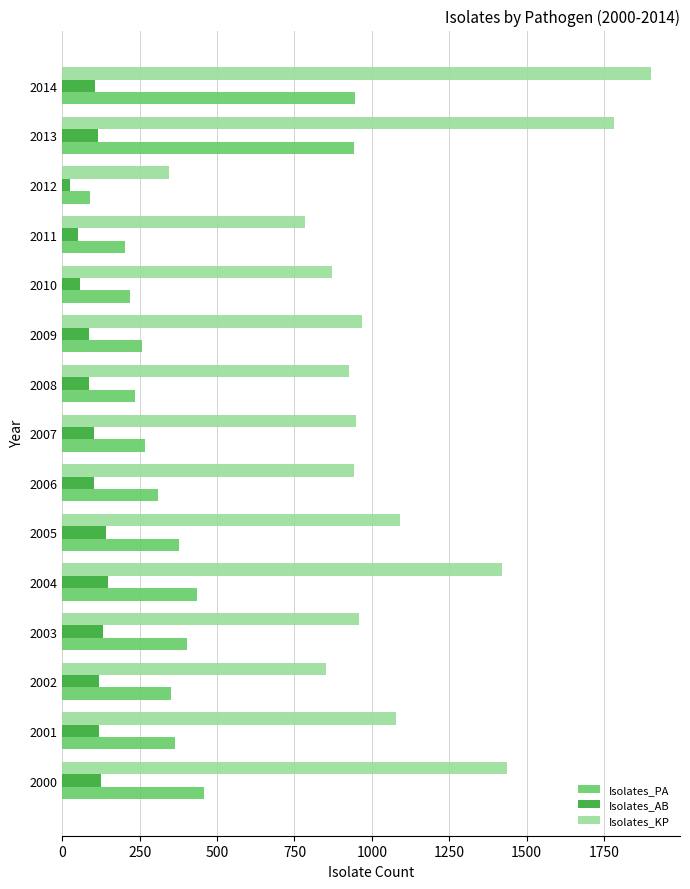

What are all the series names shown in the legend?

Isolates_PA, Isolates_AB, Isolates_KP